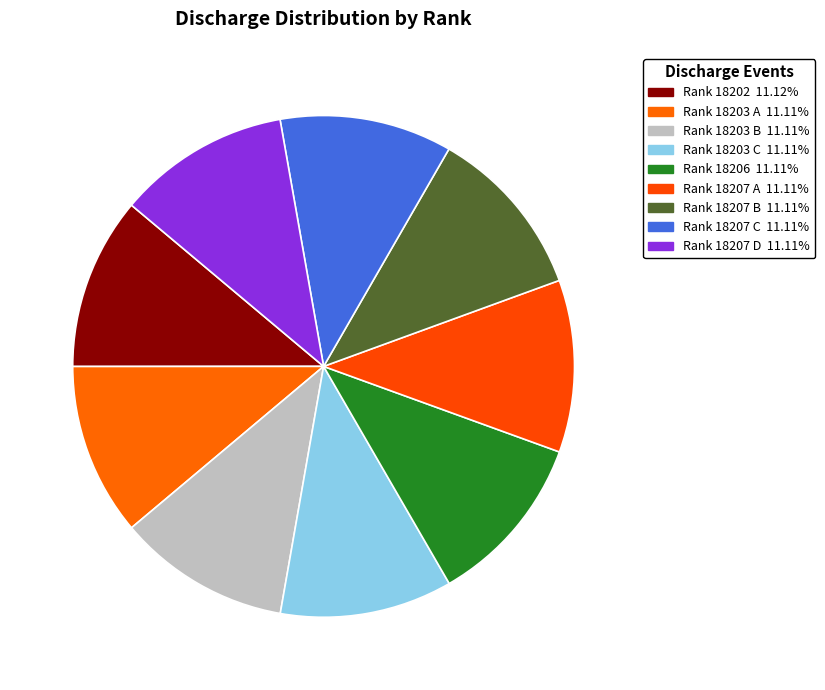

To the nearest percent, what is the average slice percentage?

11%